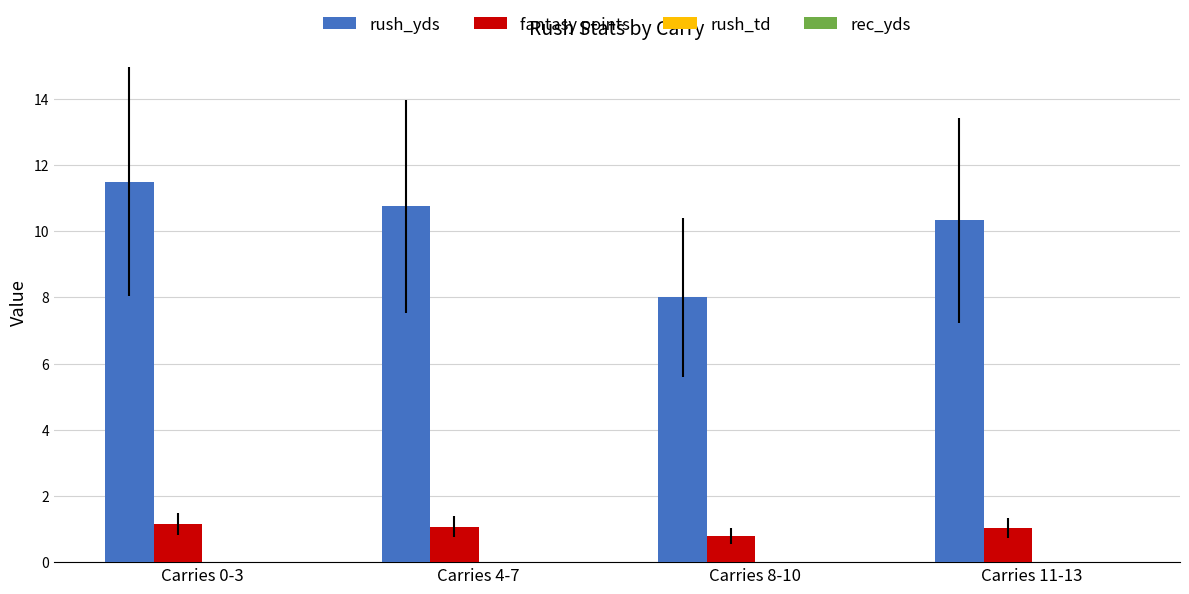

What is the difference between the rush_yds values at Carries 0-3 and Carries 11-13?

1.2